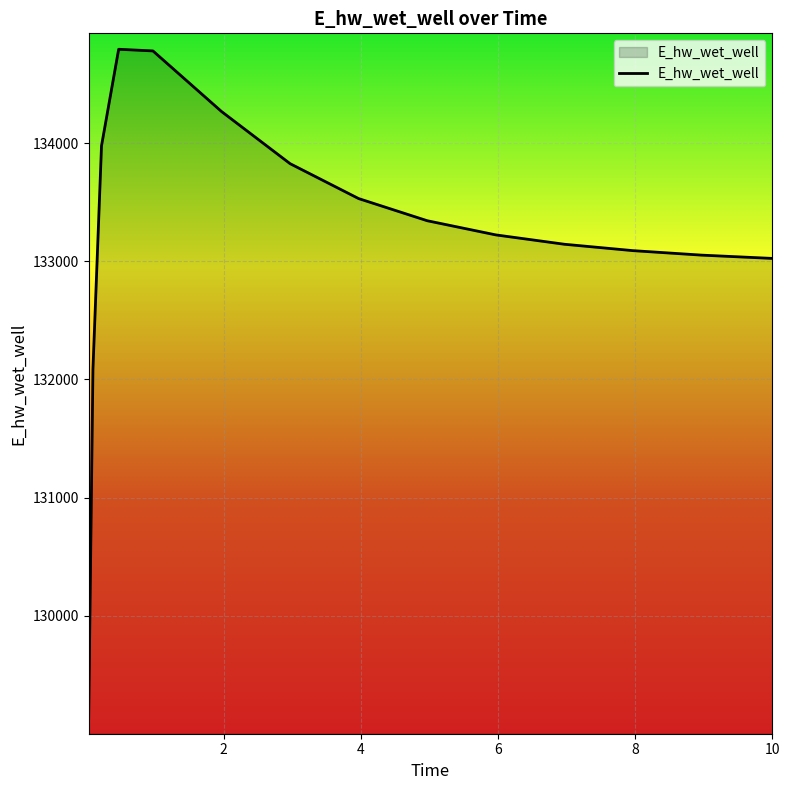

What is the smallest value displayed?

129132.0